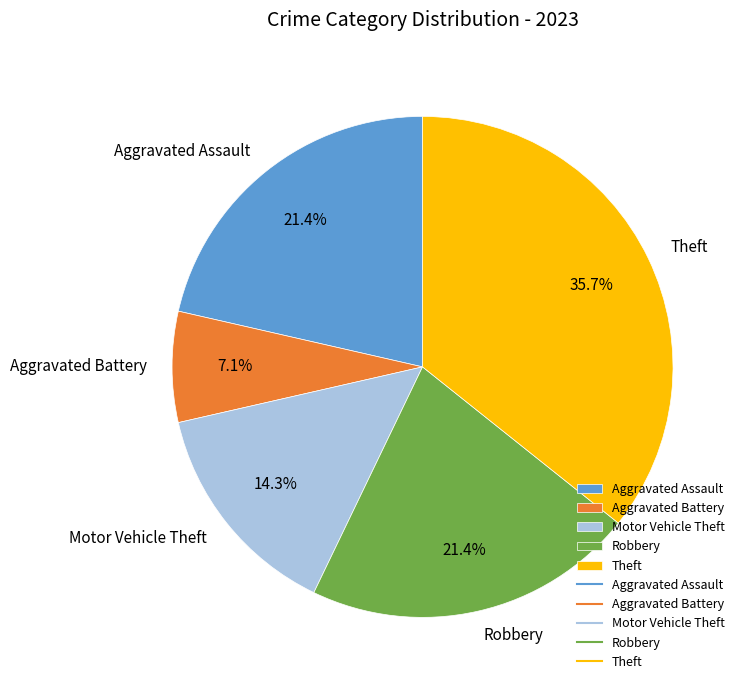

How many slices are in this pie chart?

5